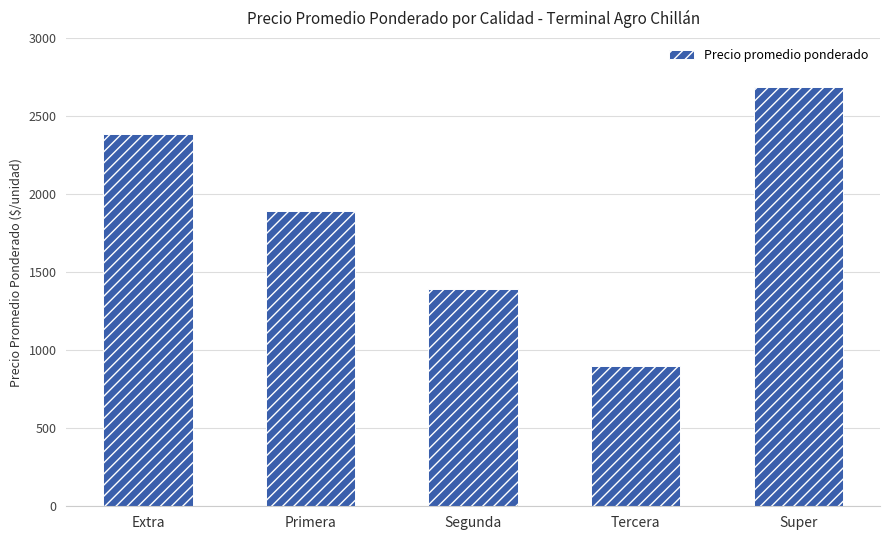

Which has a higher value, Super or Segunda?

Super